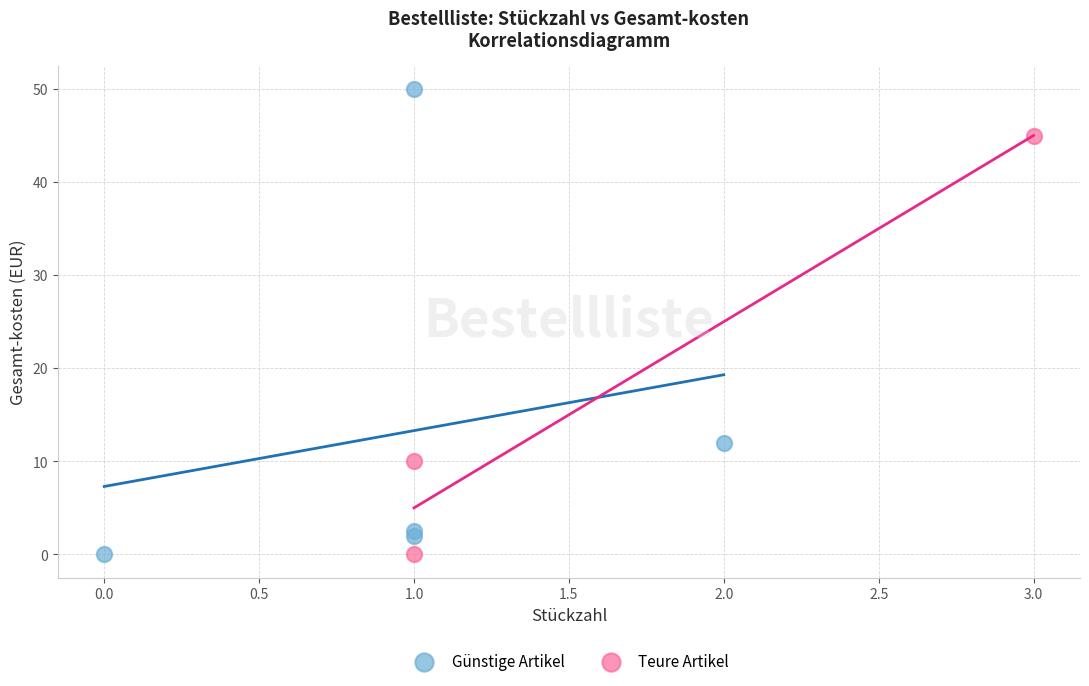

Which series reaches the maximum Y coordinate?

Günstige Artikel